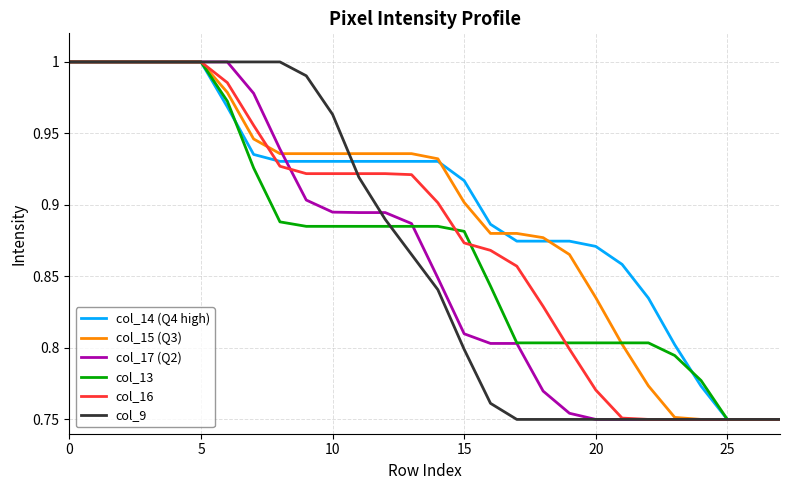

What is the difference between the maximum and minimum values in the col_13 series?

0.2